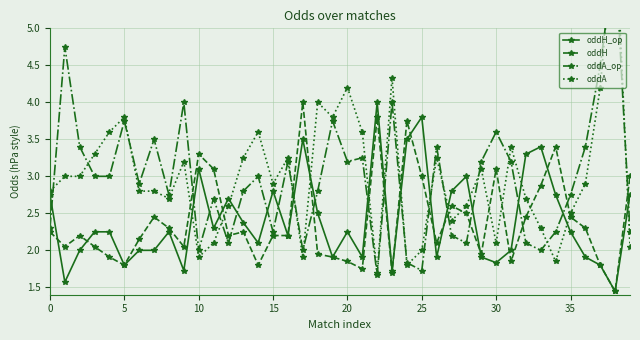

What is the difference between the second highest and second lowest values in the oddA series?

2.5